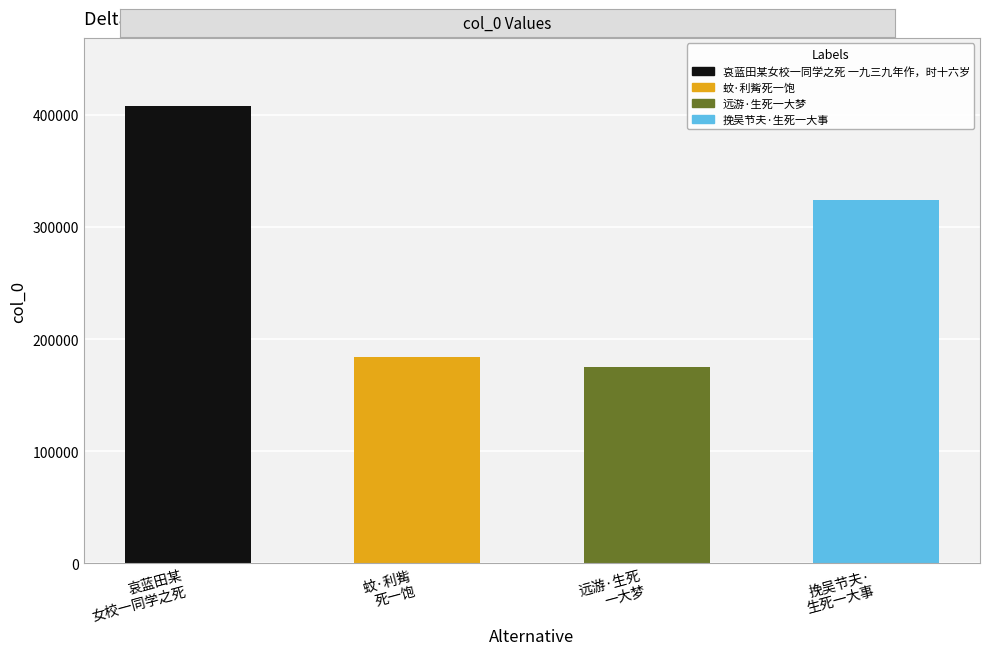

Reading left to right, list all the values displayed in this chart.

哀蓝田某
女校一同学之死=407531	蚊·利觜
死一饱=184341	远游·生死
一大梦=174722	挽吴节夫·
生死一大事=324075